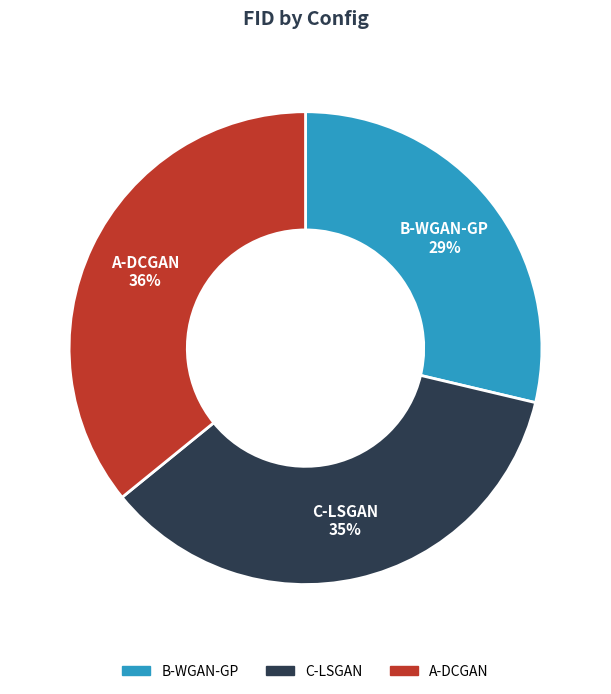

Which category has the smallest portion of the pie?

B-WGAN-GP